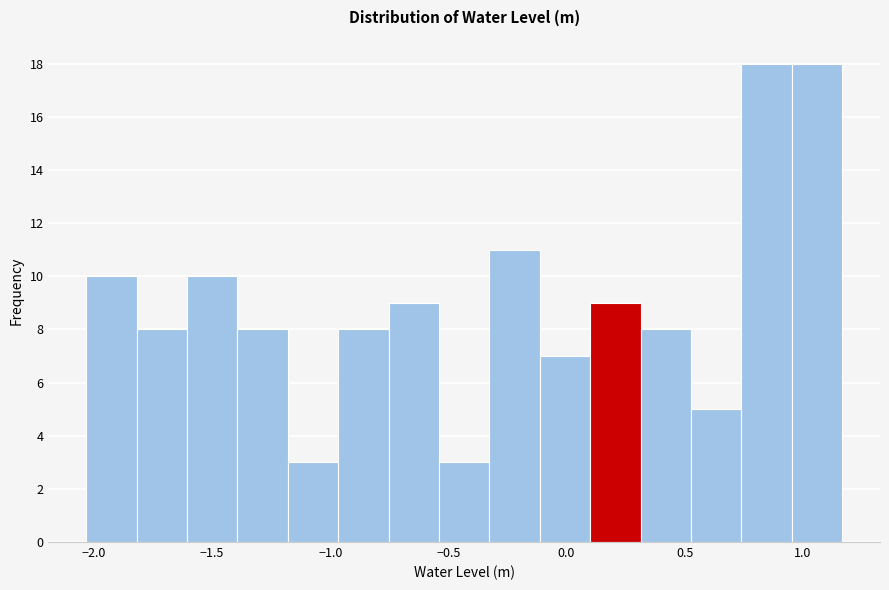

Reading left to right, list every bar in this chart as the range it spans on the x-axis followed by its height. Neither the bar edges nor the heights are printed on the chart, so give them approximately, as read against the axes.

-2.05 to -1.80: 10
-1.80 to -1.60: 8
-1.60 to -1.40: 10
-1.40 to -1.20: 8
-1.20 to -0.95: 3
-0.95 to -0.75: 8
-0.75 to -0.55: 9
-0.55 to -0.35: 3
-0.35 to -0.10: 11
-0.10 to 0.10: 7
0.10 to 0.30: 9
0.30 to 0.55: 8
0.55 to 0.75: 5
0.75 to 0.95: 18
0.95 to 1.15: 18